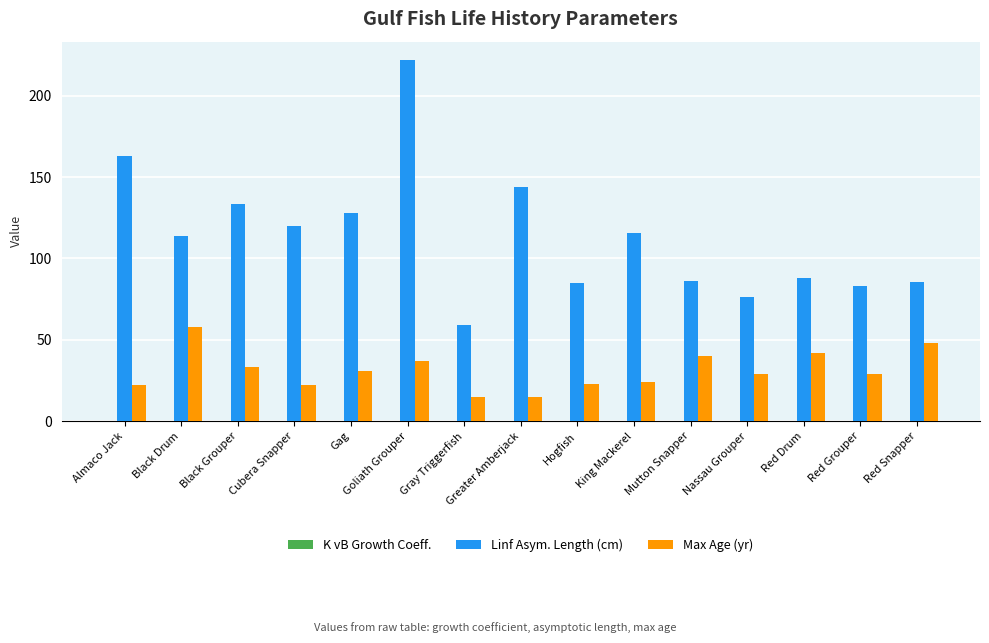

The value of Linf Asym. Length (cm) at Hogfish is 21.5. True or false?

False